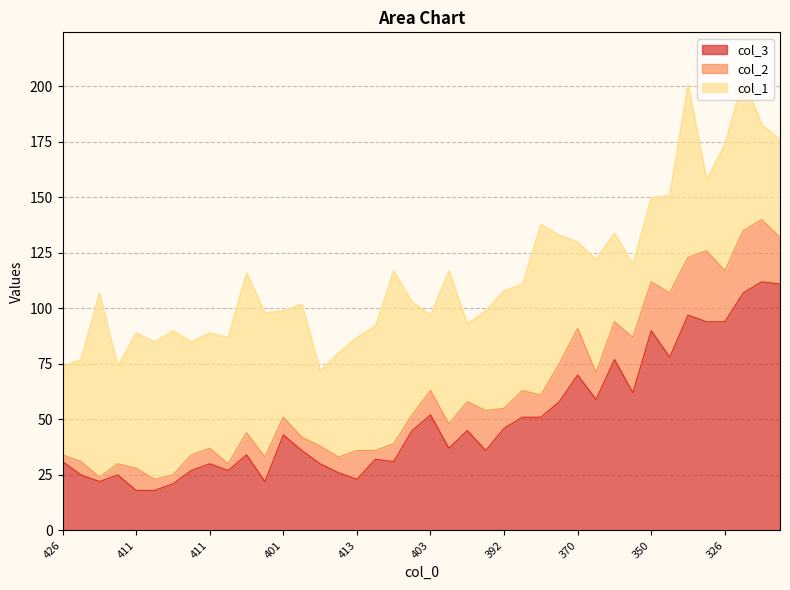

True or false: col_3 has a value of 26 at 420.

True